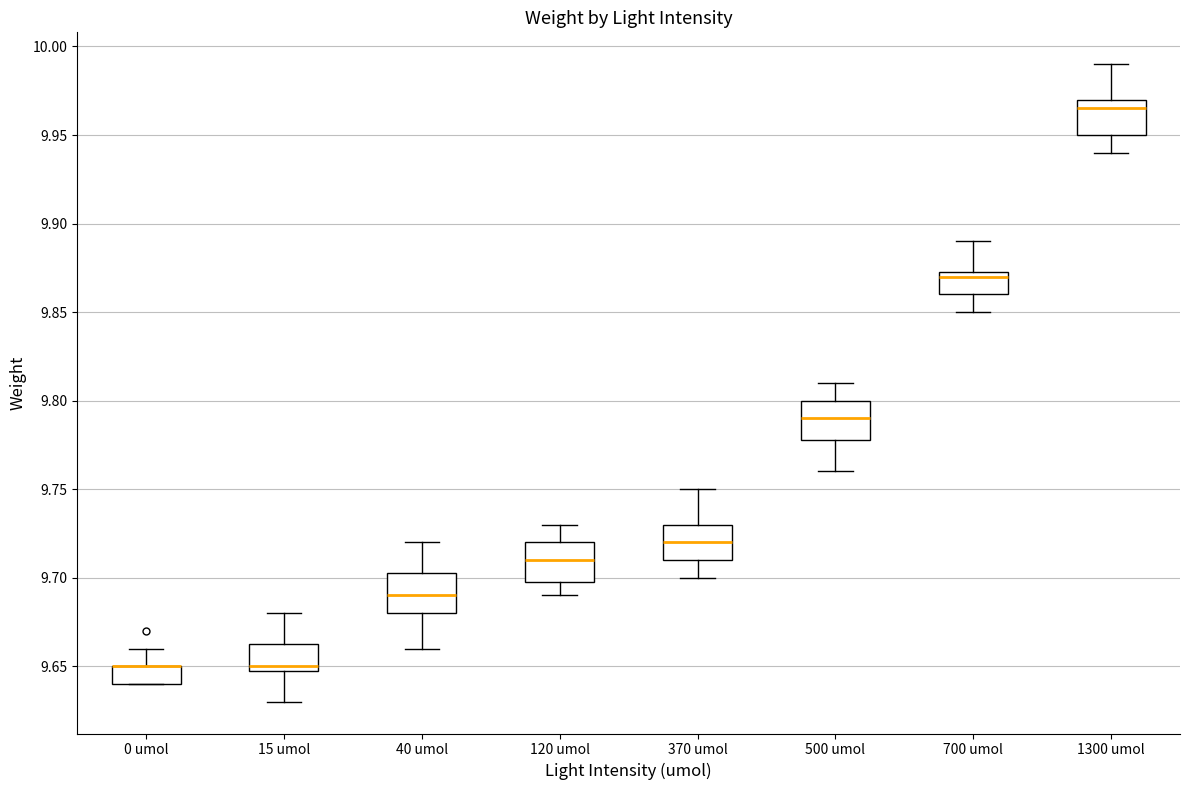

Where does the lower whisker of the box for 120 umol end on the y-axis? The values are not printed on the chart, so give them approximately, as read against the axis.

9.690